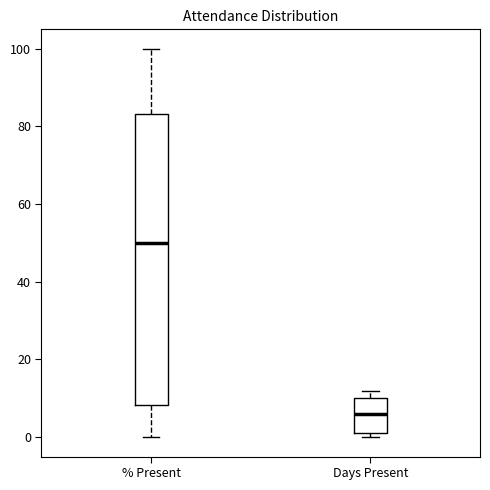

Reading left to right, transcribe this box plot: for each box, give where its median line is, the range the box spans, and where its two whiskers end, as read against the y-axis. The values are not printed on the chart, so give them approximately, as read against the axis.

% Present: median 50, box 8 to 84, whiskers 0 to 100
Days Present: median 6, box 2 to 10, whiskers 0 to 12